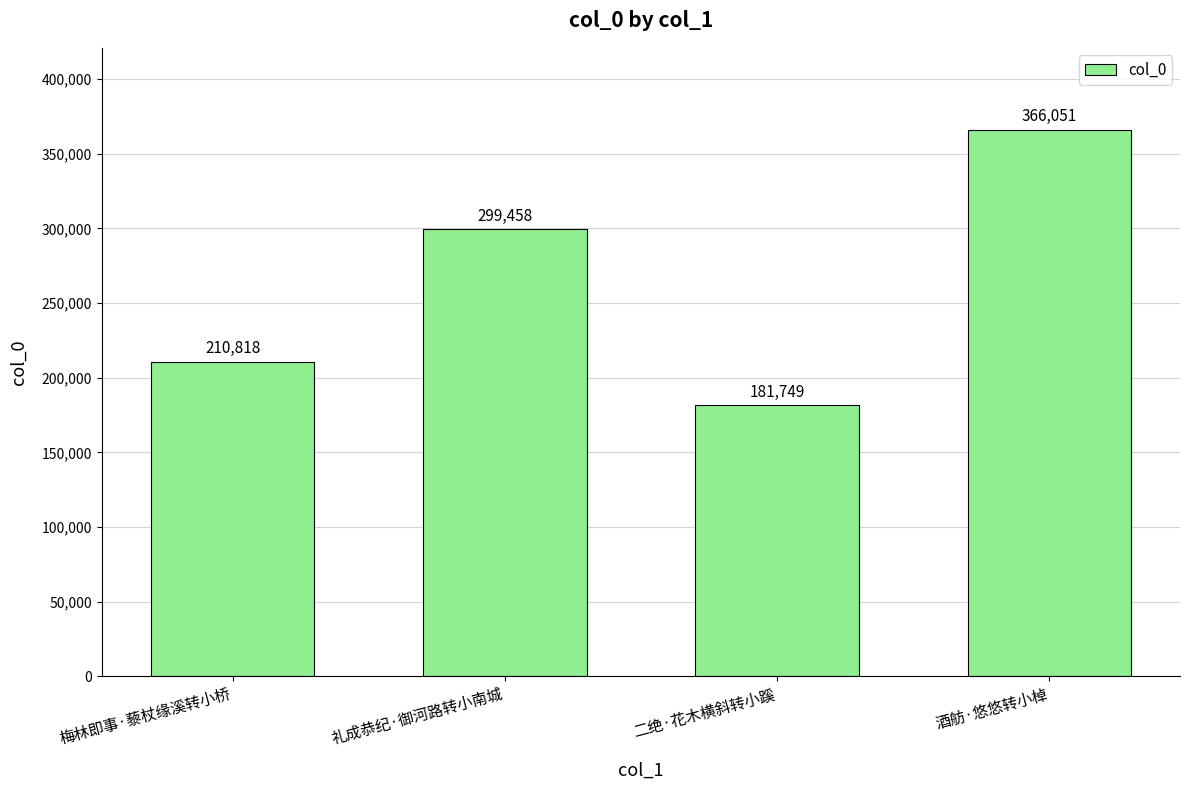

What is the label of the 2nd bar from the left?

礼成恭纪·御河路转小南城